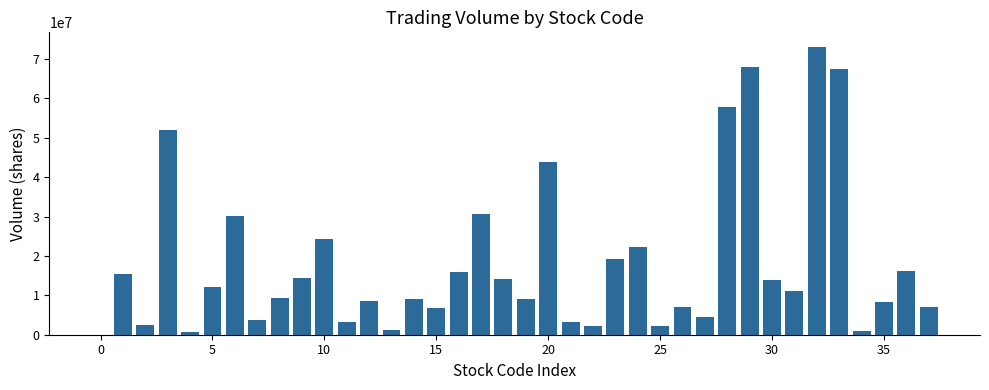

What is the maximum value shown in the chart?

73094137